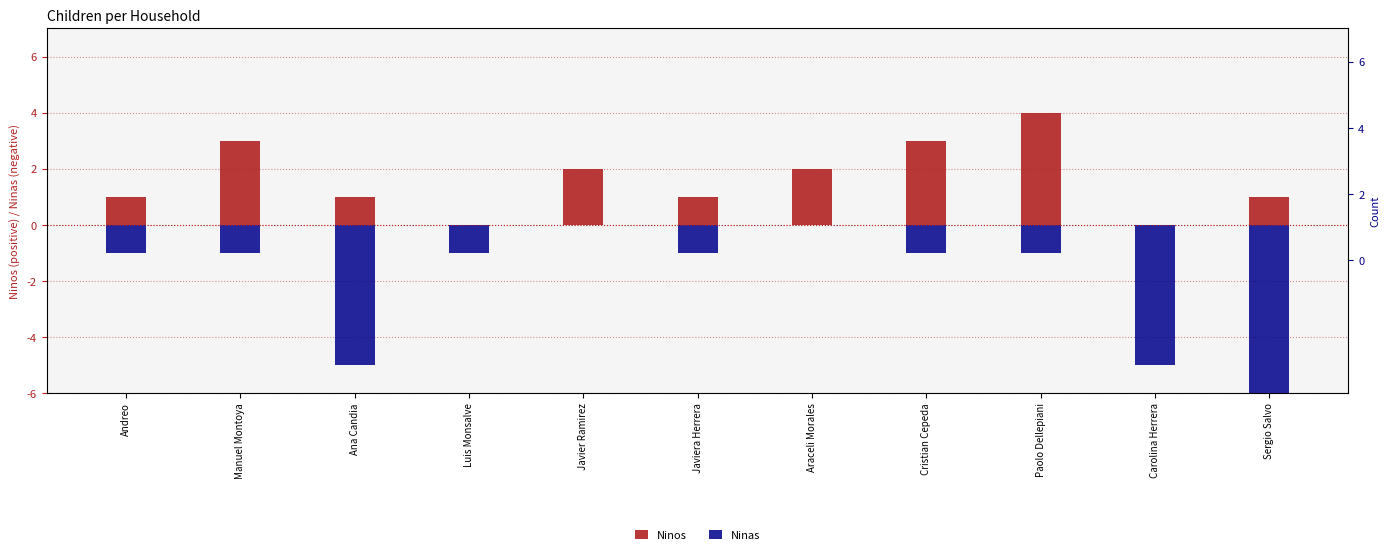

What is the difference between the maximum and minimum values in the Ninos series?

4